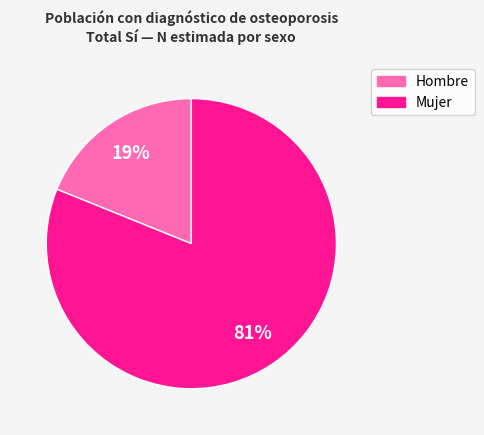

To the nearest percent, what is the average slice percentage?

50%